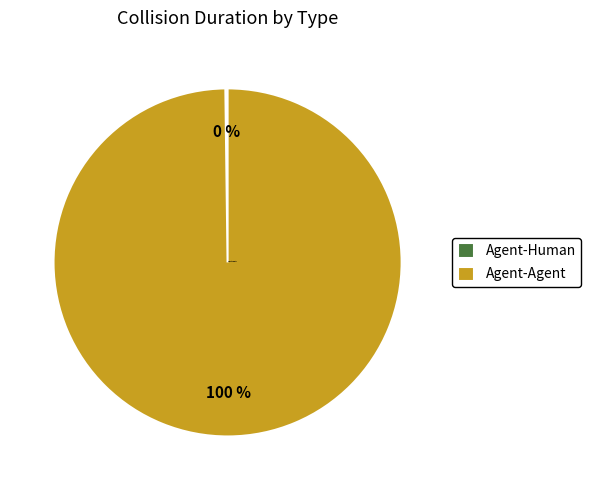

To the nearest percent, what is the average slice percentage?

50%